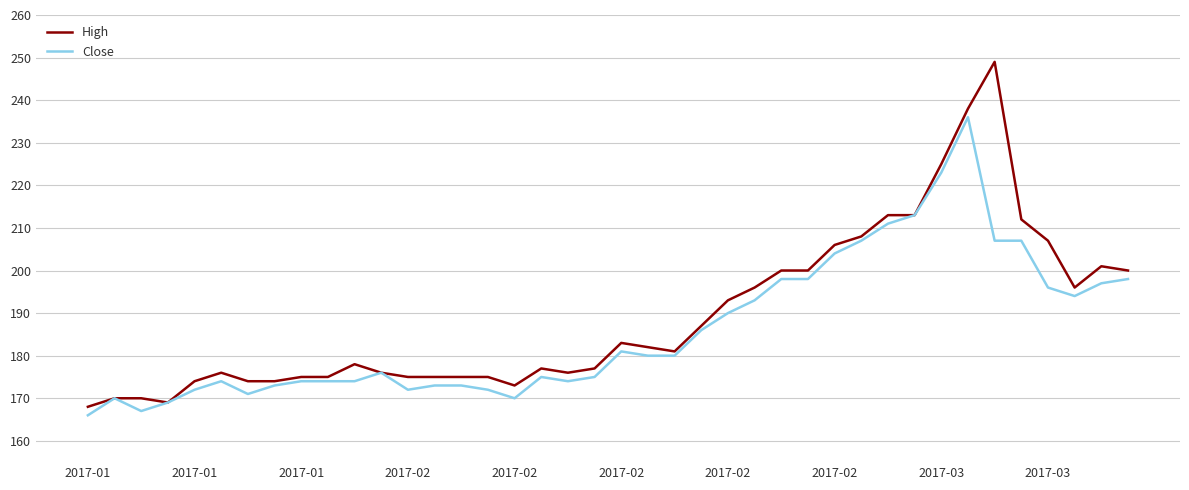

How many lines are shown in the chart?

2